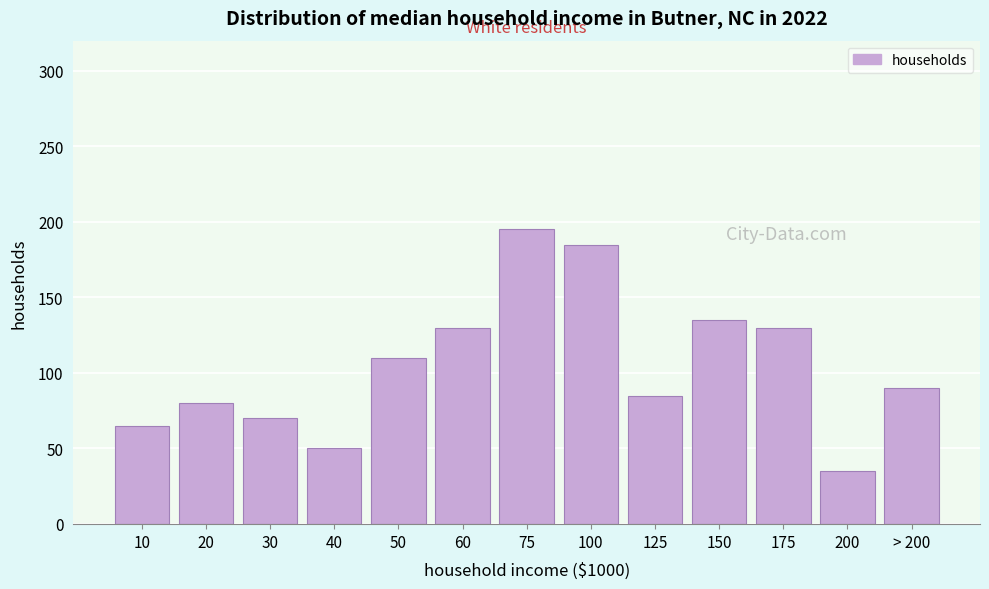

Reading right to left, what are all the values shown in this chart?

90	35	130	135	85	185	195	130	110	50	70	80	65